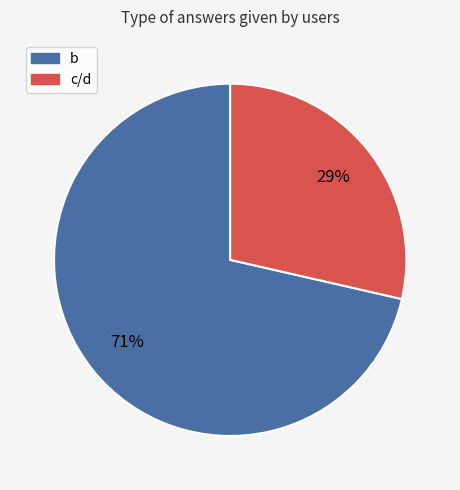

To the nearest percent, what is the average slice percentage?

50%